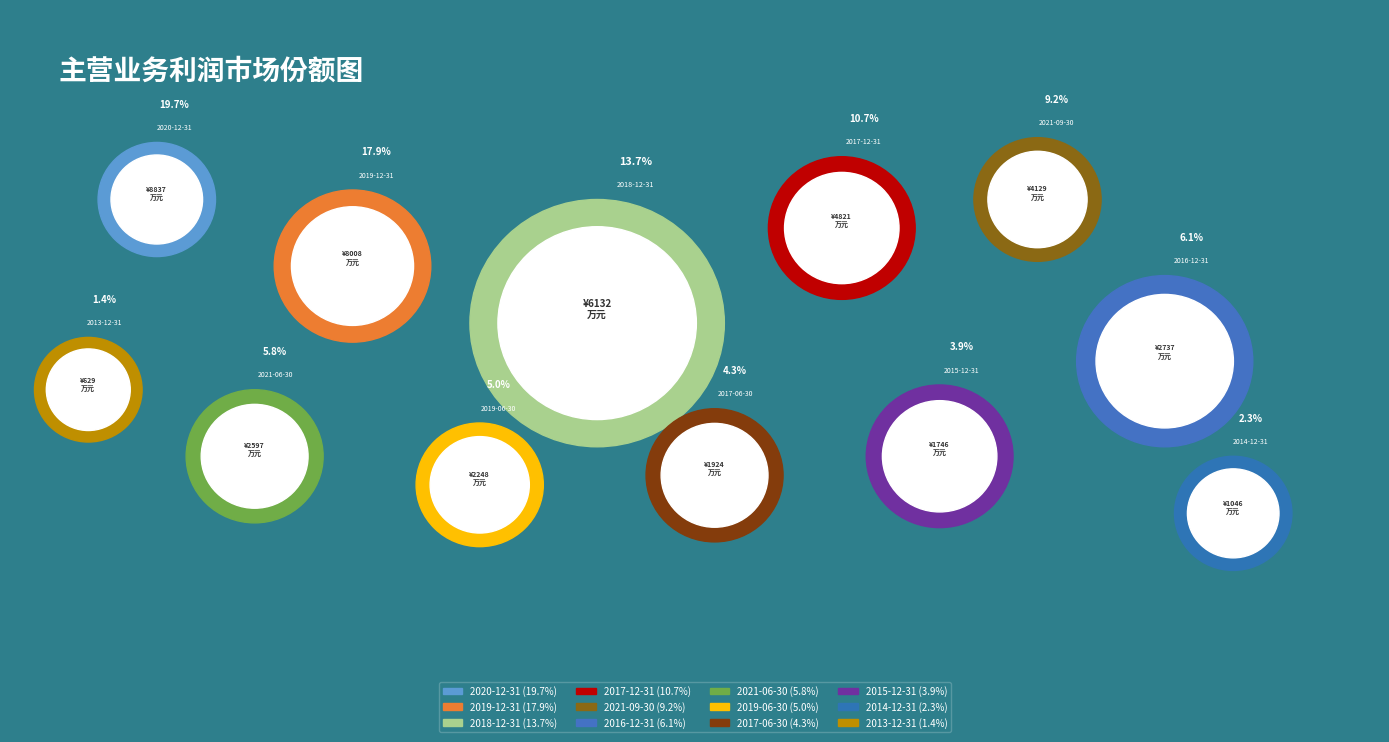

True or false: 2016-12-31 accounts for 20% of the total.

False